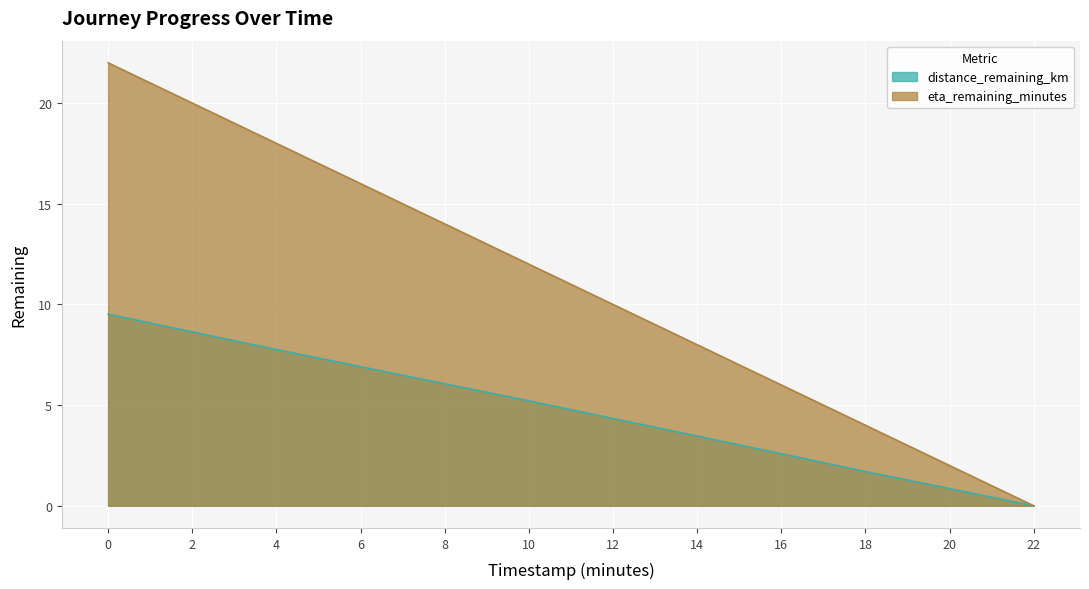

What is the average value of the eta_remaining_minutes series?

11.0